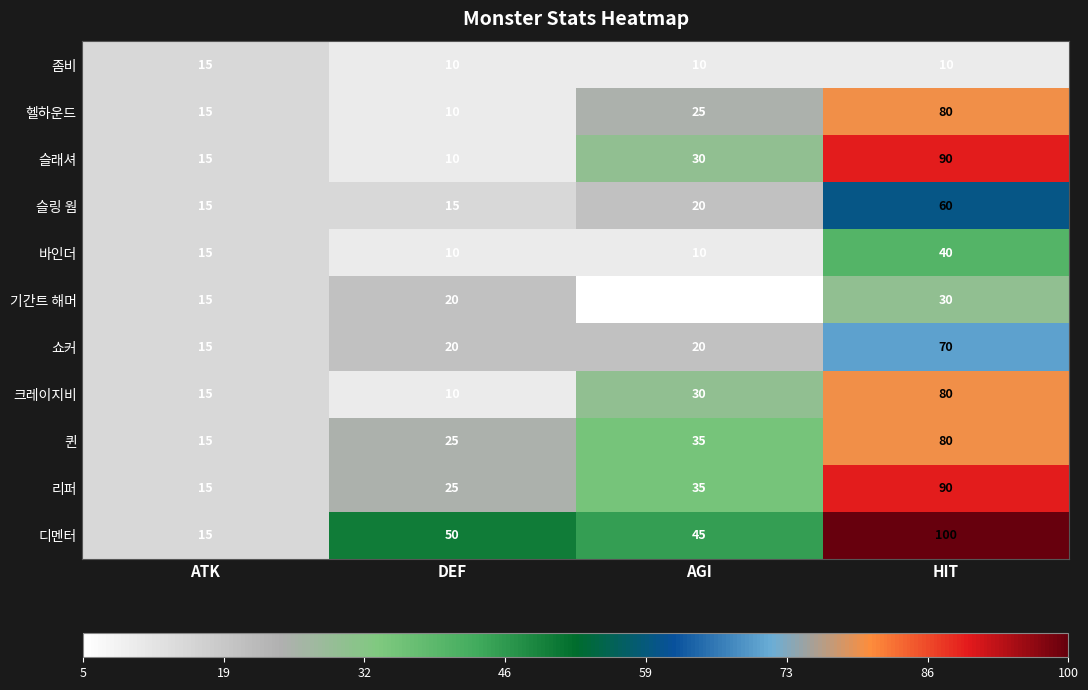

At which label does 디멘터 reach its minimum?

ATK